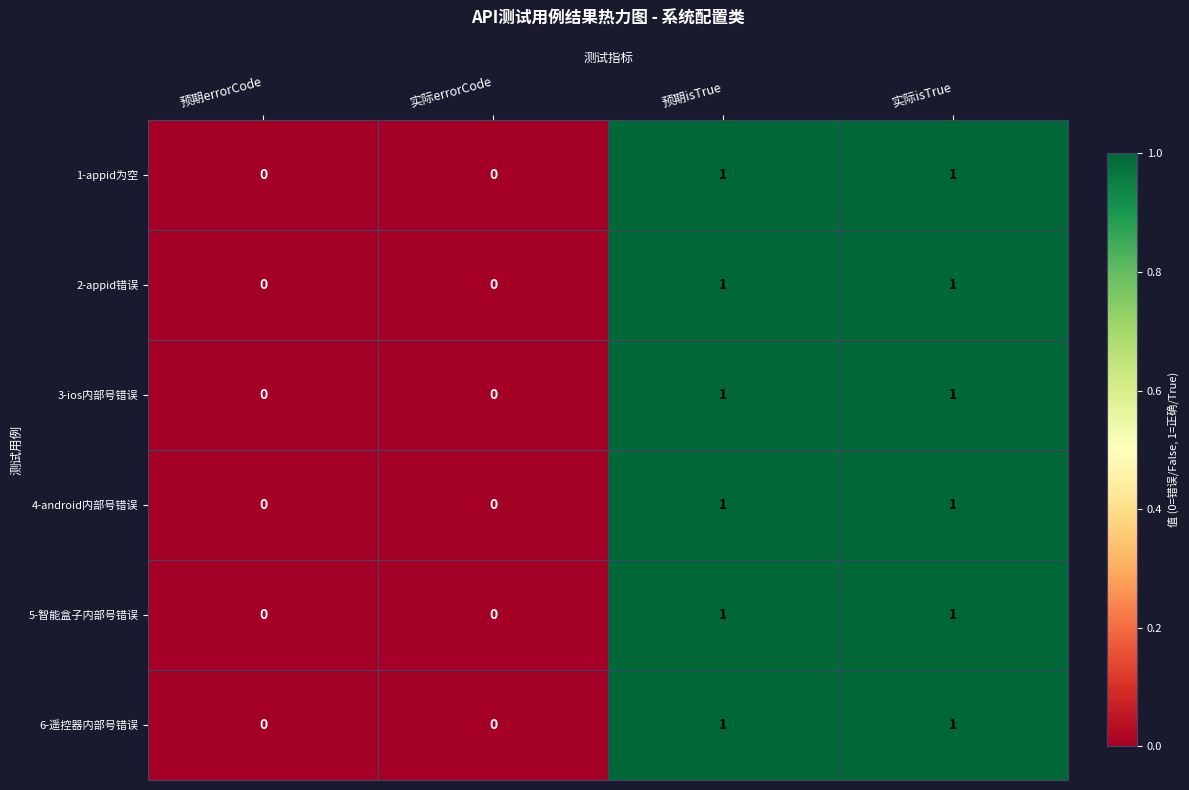

Reading left to right, extract all data points from this chart.

1-appid为空: 0	0	1	1
2-appid错误: 0	0	1	1
3-ios内部号错误: 0	0	1	1
4-android内部号错误: 0	0	1	1
5-智能盒子内部号错误: 0	0	1	1
6-遥控器内部号错误: 0	0	1	1